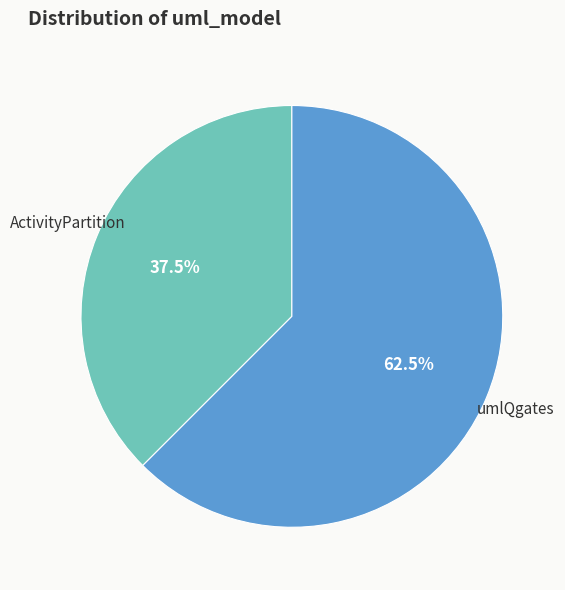

Between umlQgates and ActivityPartition, which is larger?

umlQgates